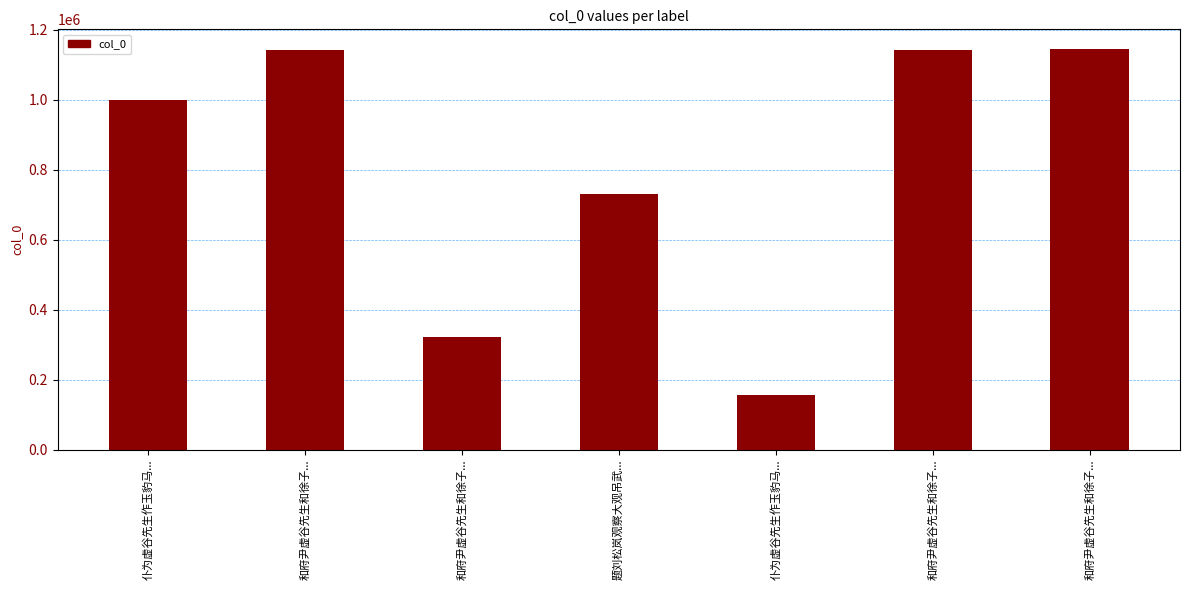

What is the difference between the values at 和府尹虚谷先生和徐子... and 和府尹虚谷先生和徐子...?

972